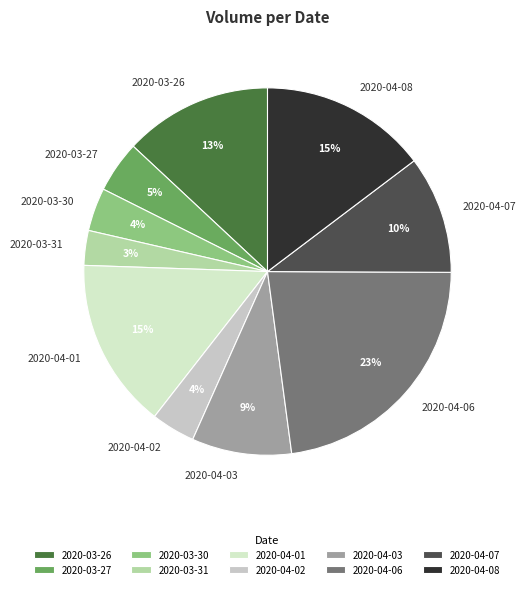

Which category has the smallest portion of the pie?

2020-03-31